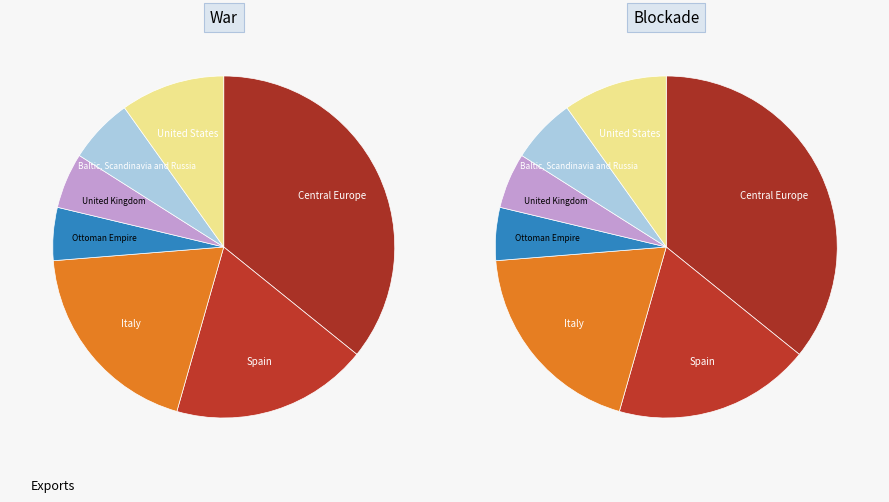

Rank the series by their maximum value, from highest to lowest.

War, Blockade